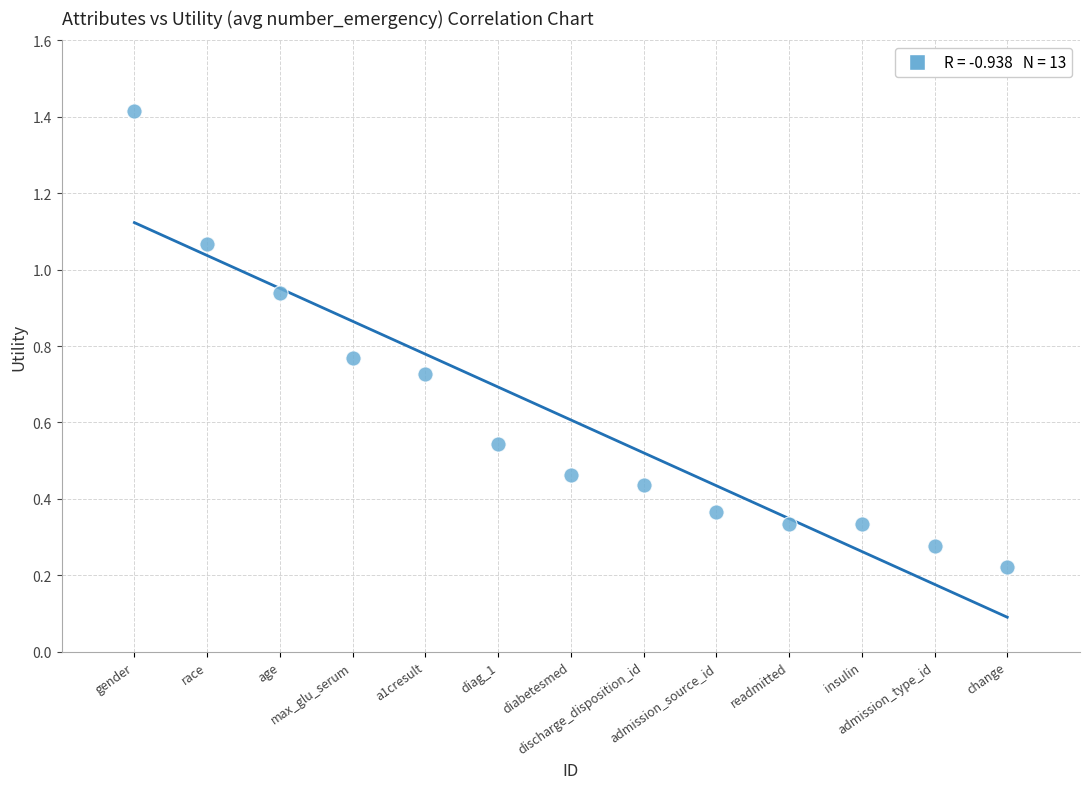

What is the range of Y values (max minus min)?

1.2